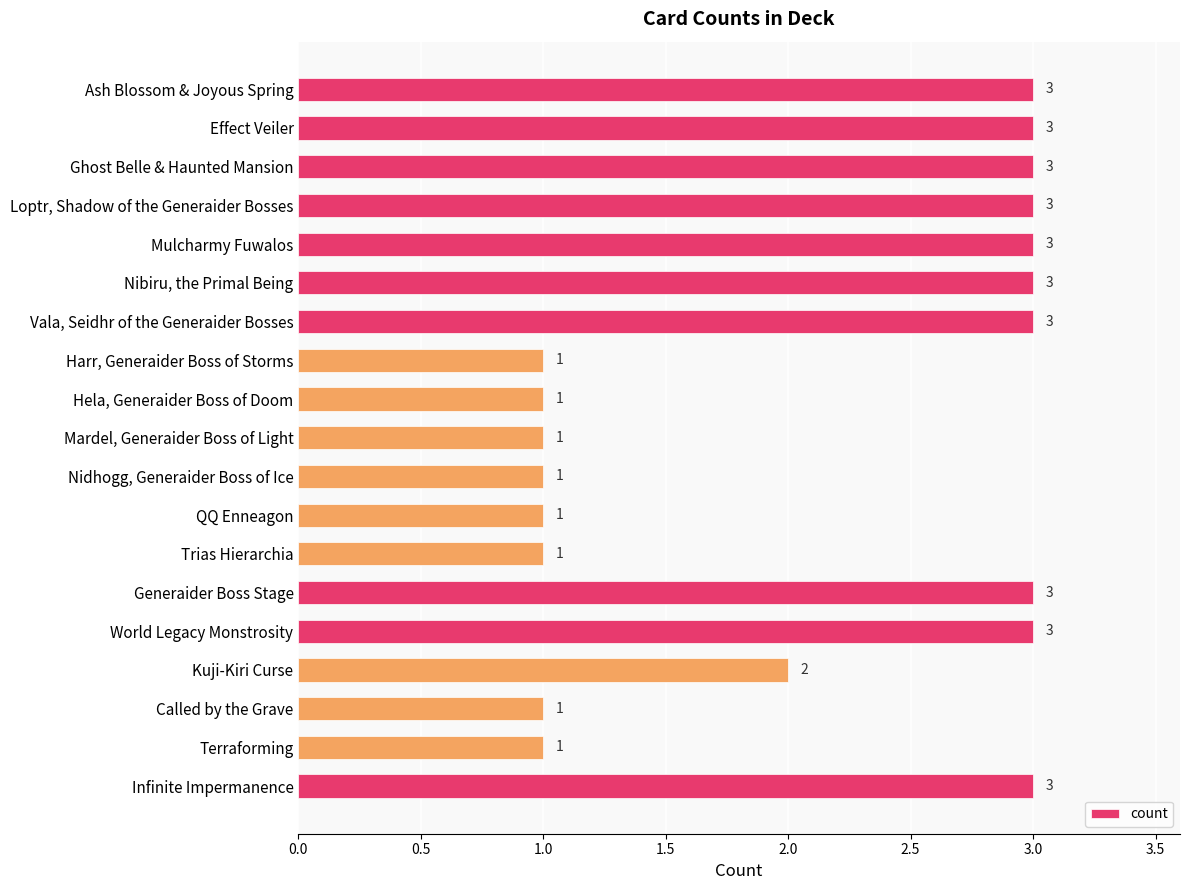

The chart shows a value of 3 at Kuji-Kiri Curse. True or false?

False